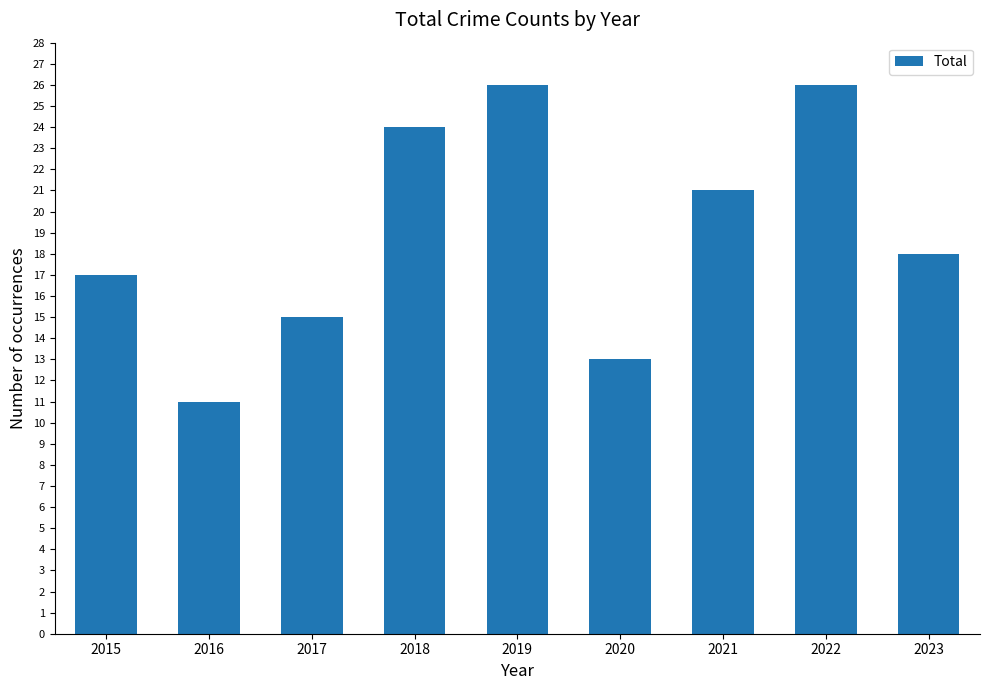

Reading right to left, transcribe all the data shown in this chart.

2023=18	2022=26	2021=21	2020=13	2019=26	2018=24	2017=15	2016=11	2015=17